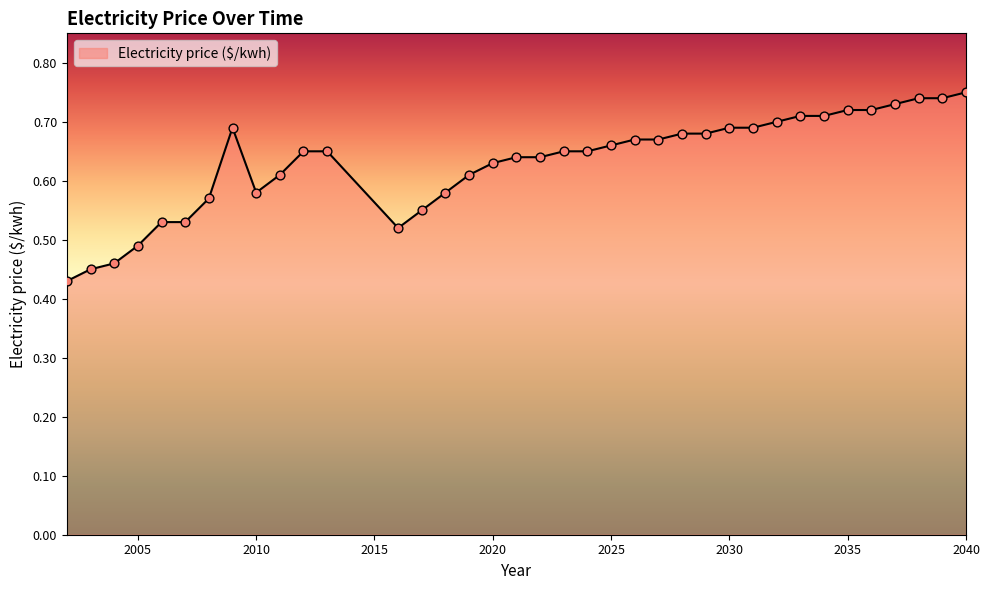

What is the difference between the maximum and minimum values?

0.3